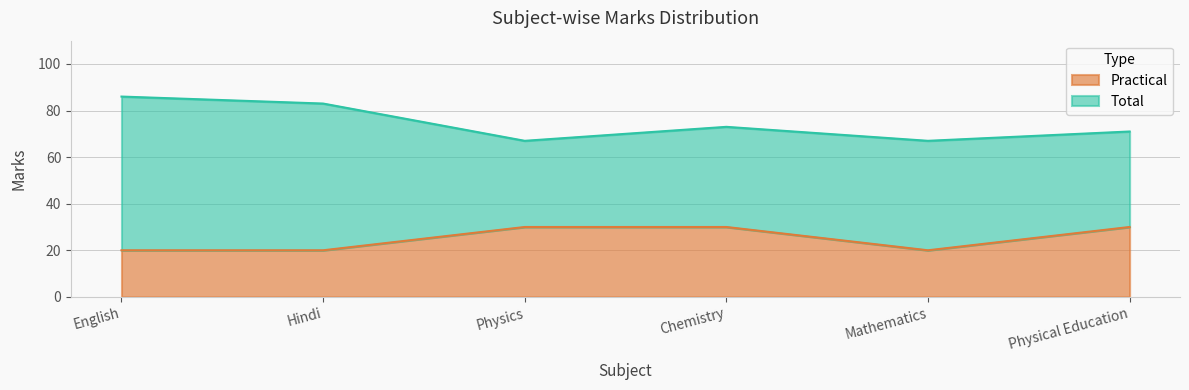

Between English and Physics, which series saw the biggest shift?

Total